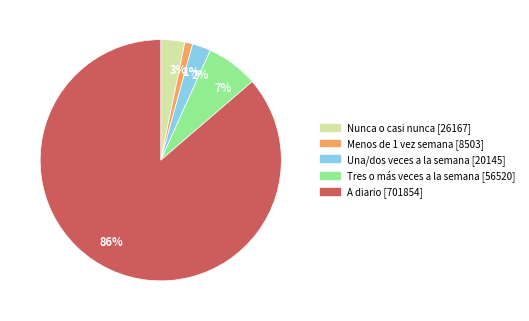

Which has a higher value, 2% or 3%?

3%